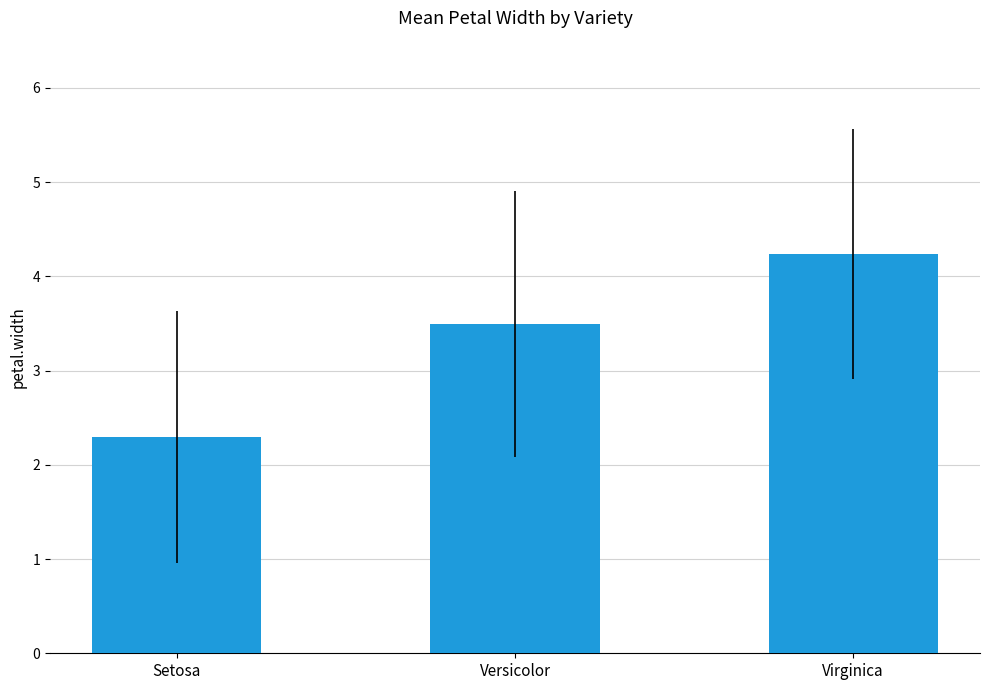

Rank the categories by value from highest to lowest.

Virginica, Versicolor, Setosa